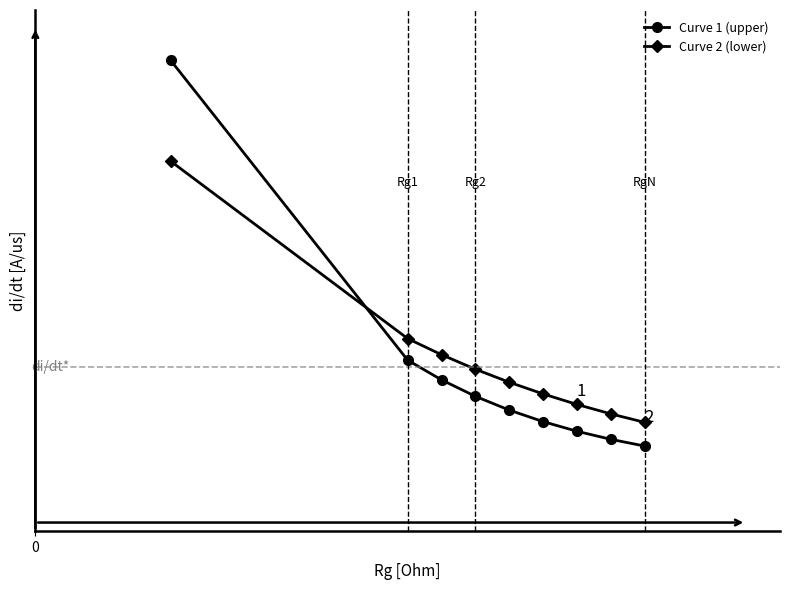

What are all the series names shown in the legend?

Curve 1 (upper), Curve 2 (lower)